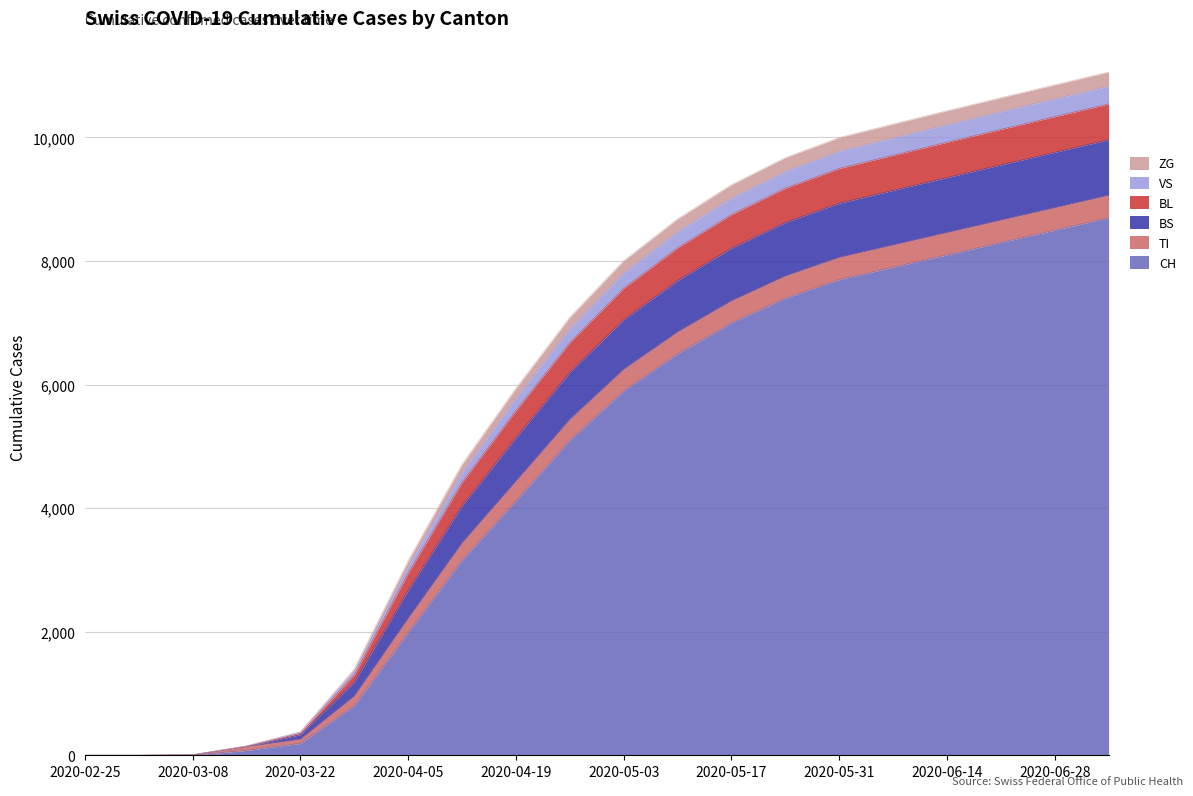

Which label corresponds to the smallest value in the chart?

2020-02-25